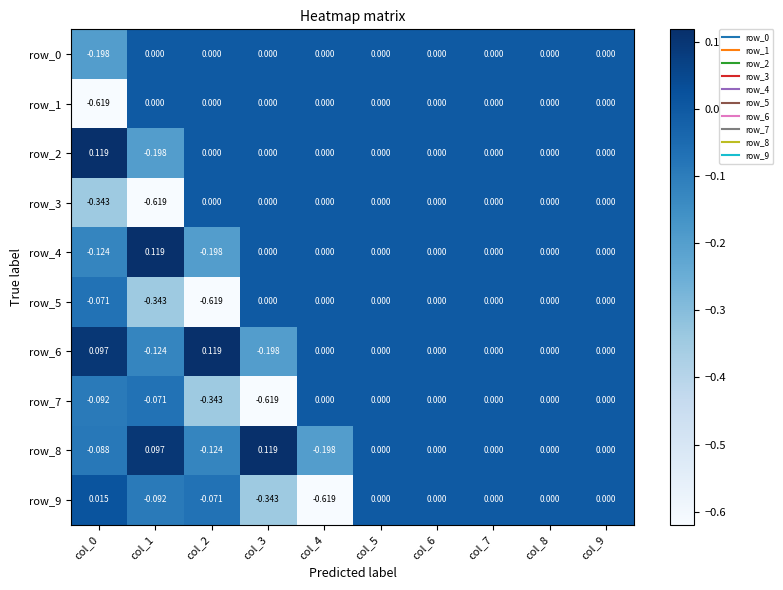

What value does the row_9 series have at col_4?

-0.6